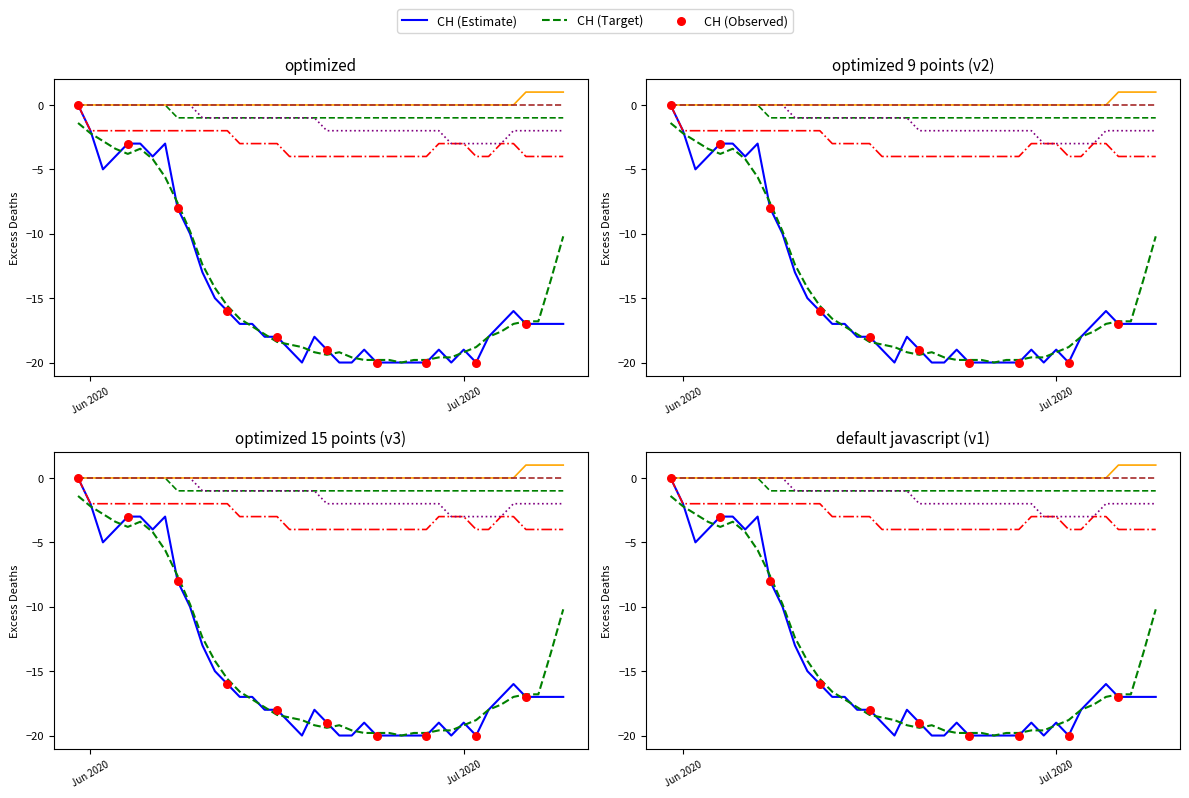

Which series contains the lowest Y value?

CH